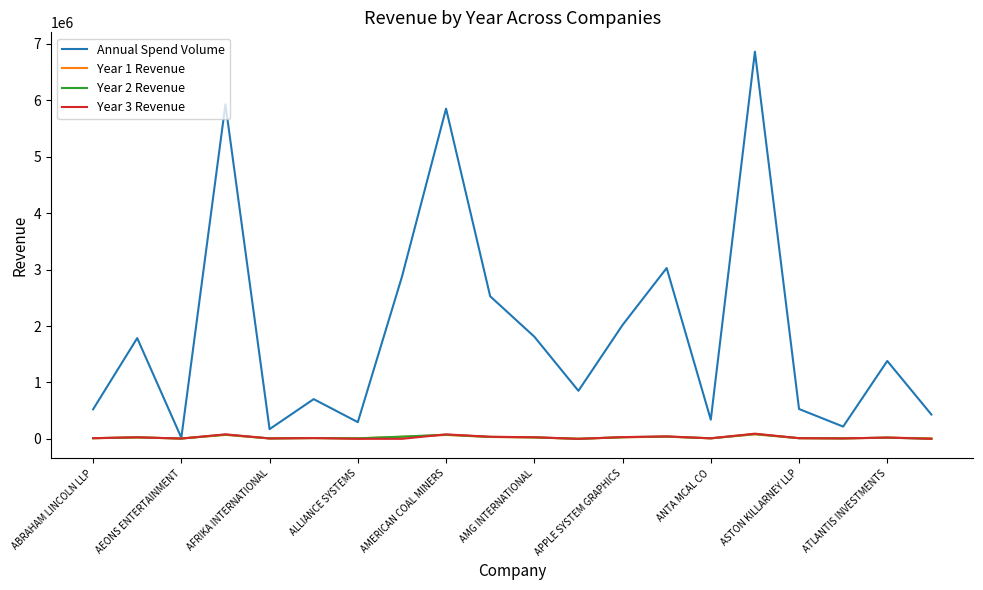

Which series has the largest range (max minus min)?

Annual Spend Volume